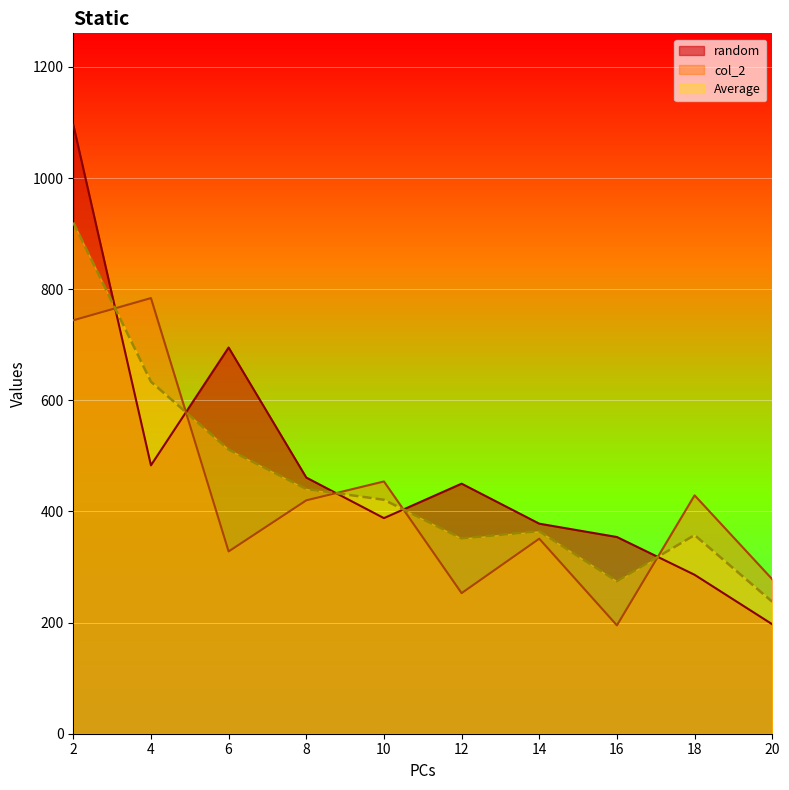

What is the maximum value for col_2?

784.0